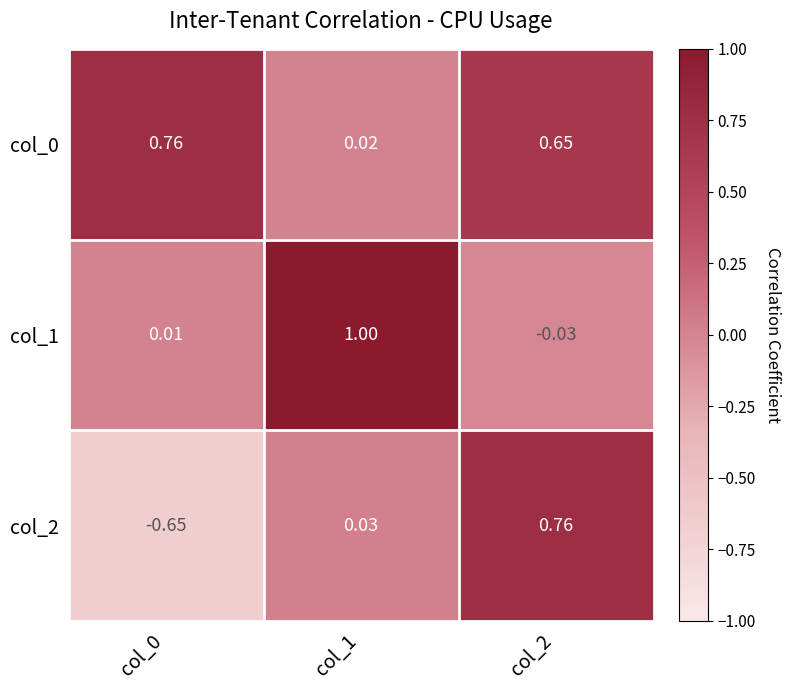

What is the difference between the highest and lowest values at col_0?

1.4